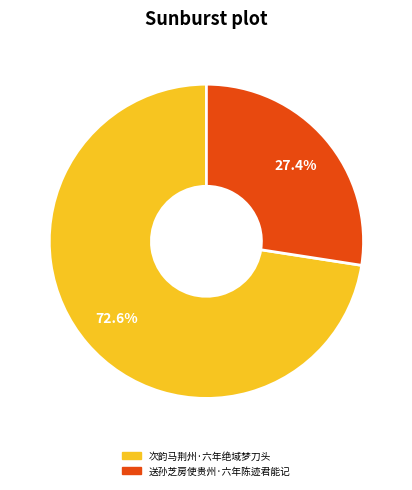

To the nearest percent, what is the difference between the 次韵马荆州·六年绝域梦刀头 and 送孙芝房使贵州·六年陈迹君能记 slice percentages?

45%